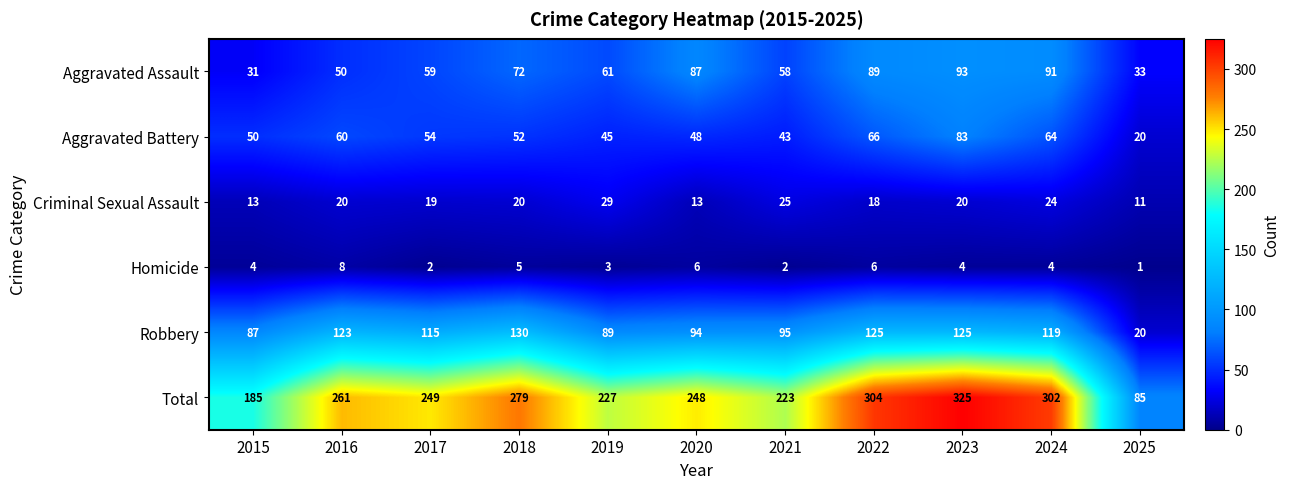

What is the lowest value of the Total series?

85